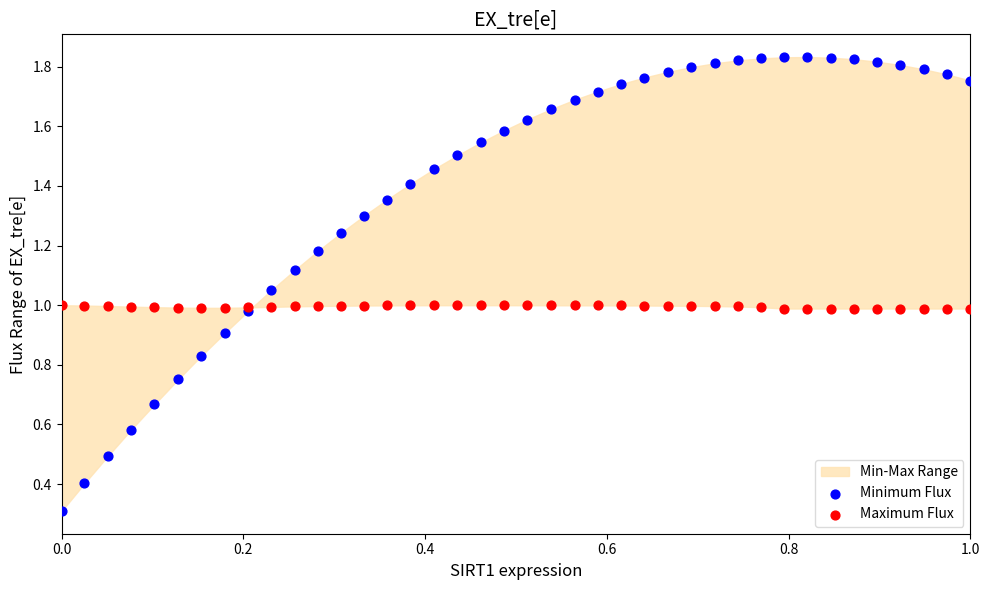

Which series has the largest Y range (max minus min)?

Minimum Flux